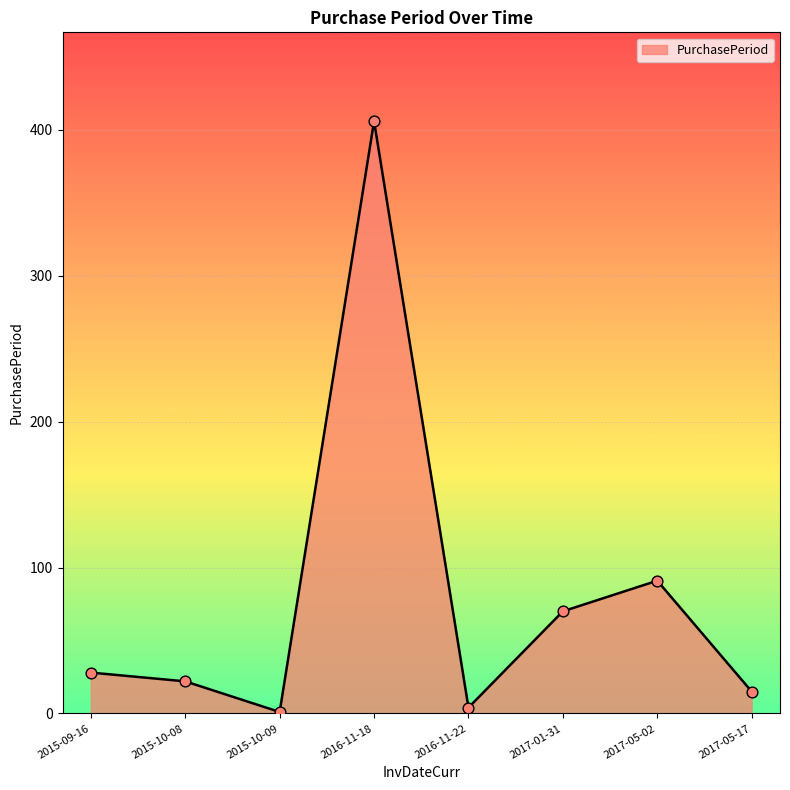

Between 2017-01-31 and 2015-10-09, which is larger?

2017-01-31